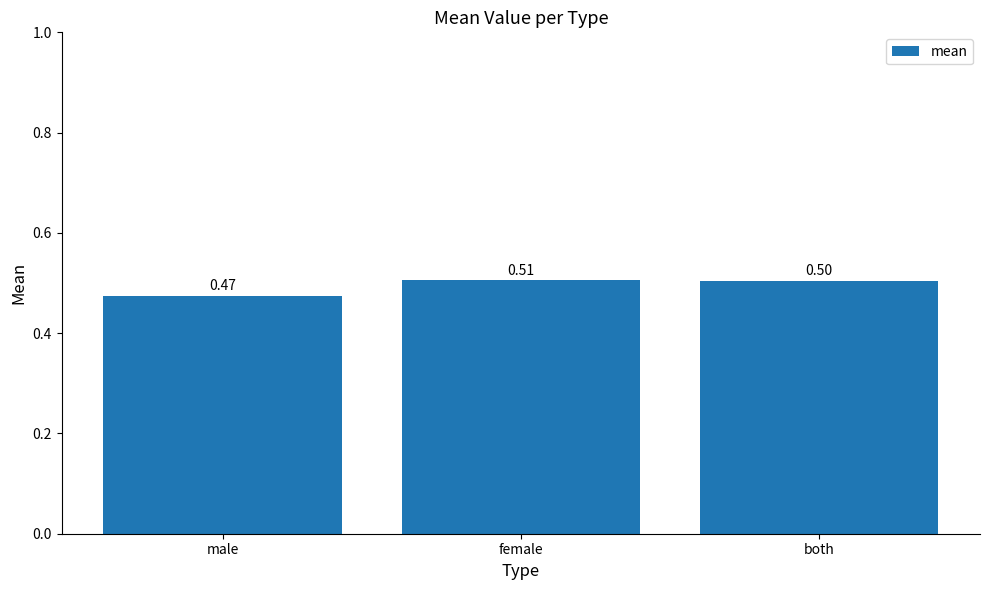

Does the chart contain any negative values?

No